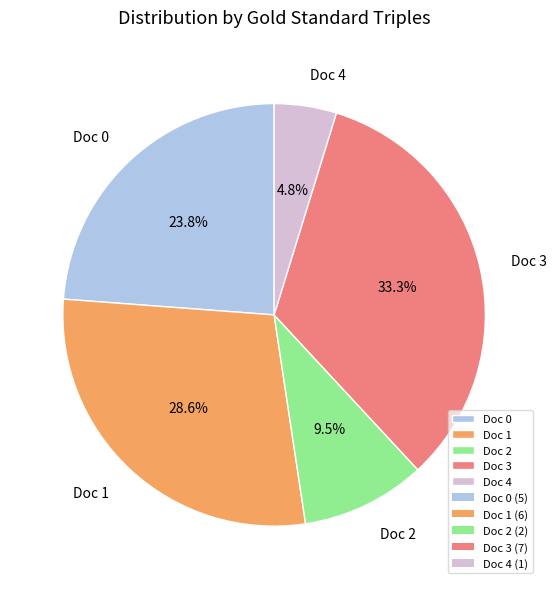

Combined, do Doc 3 and Doc 4 account for over 50%?

No